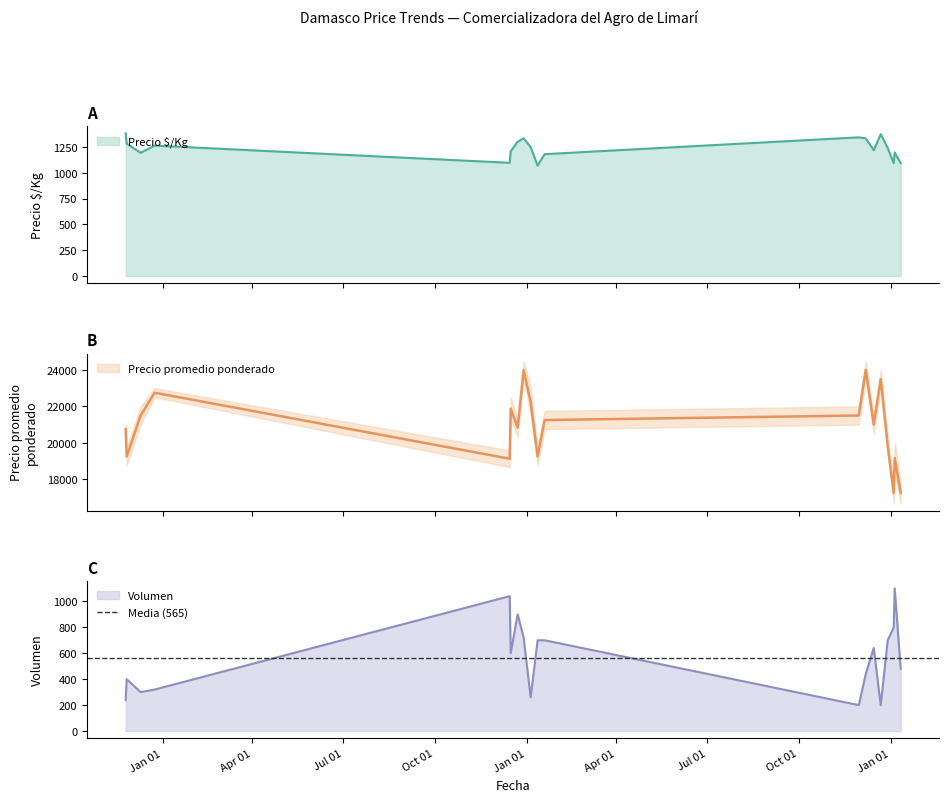

What are all the series names shown in the legend?

Precio $/Kg, Precio promedio ponderado, Volumen